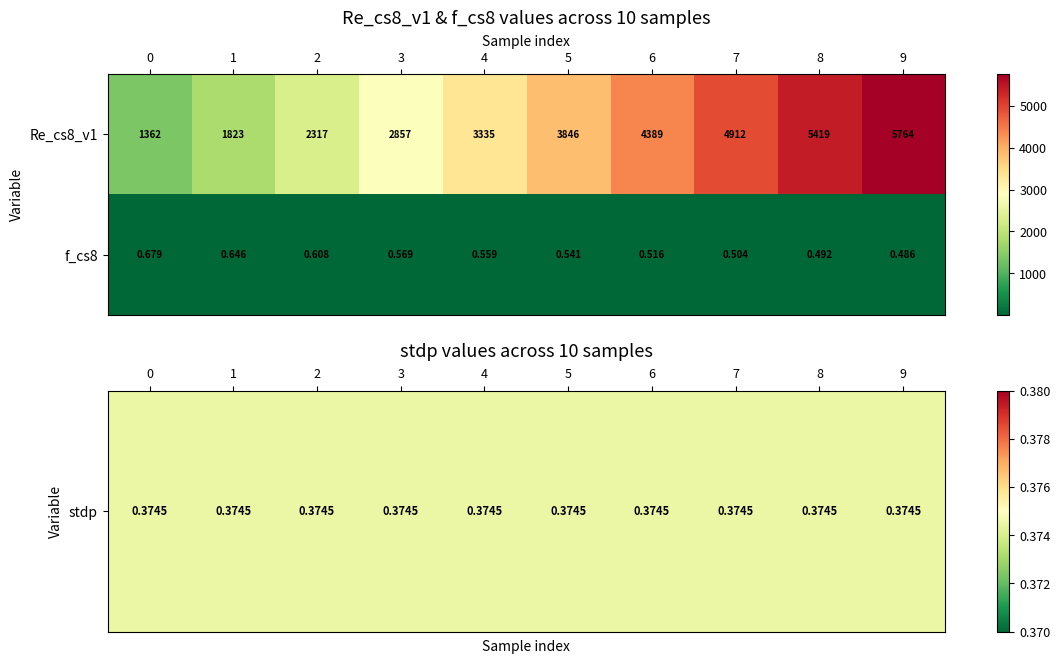

What is the total value across all series at 5?

3846.5